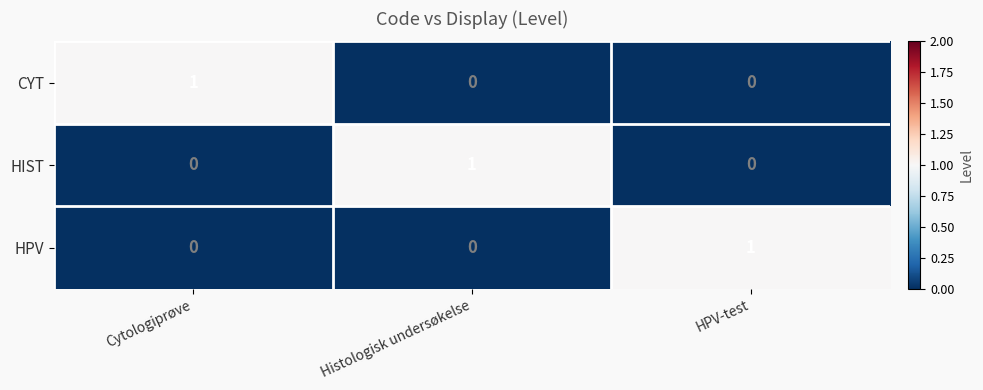

The HPV series shows 0 at Cytologiprøve. True or false?

True